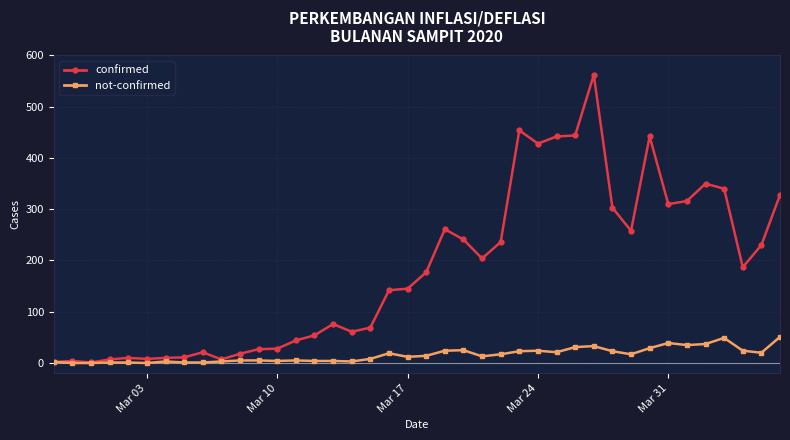

What are all the series names shown in the legend?

confirmed, not-confirmed